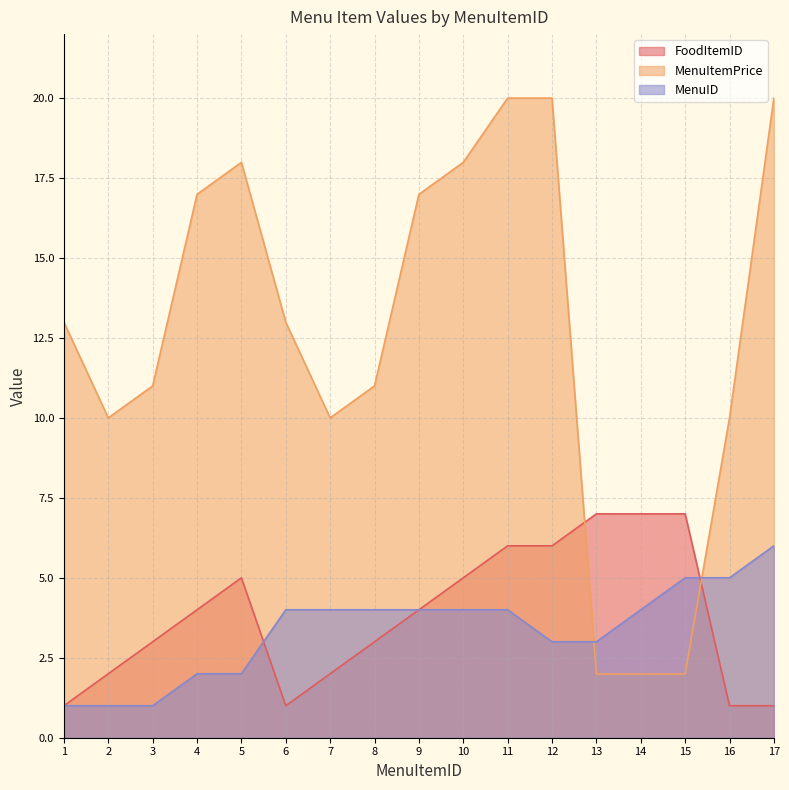

How many data points in MenuItemPrice are less than 12?

8